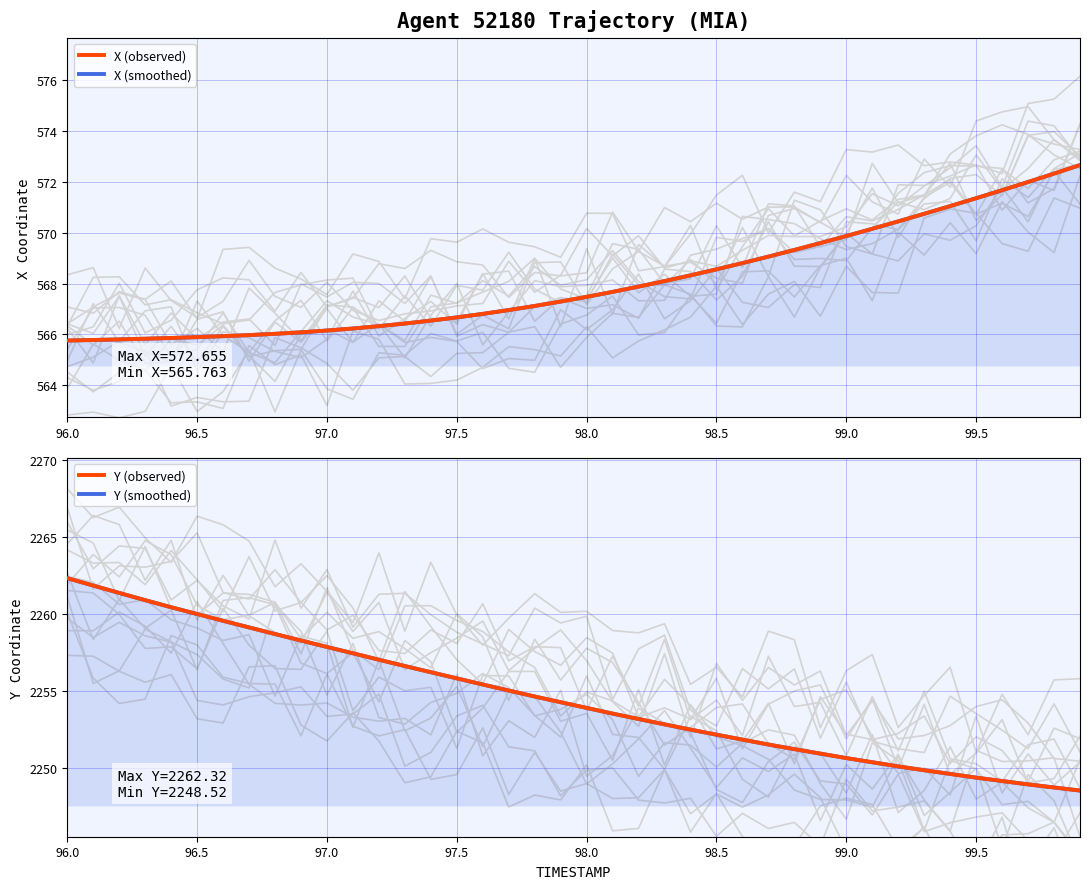

At how many categories does at least one series exceed 833?

40